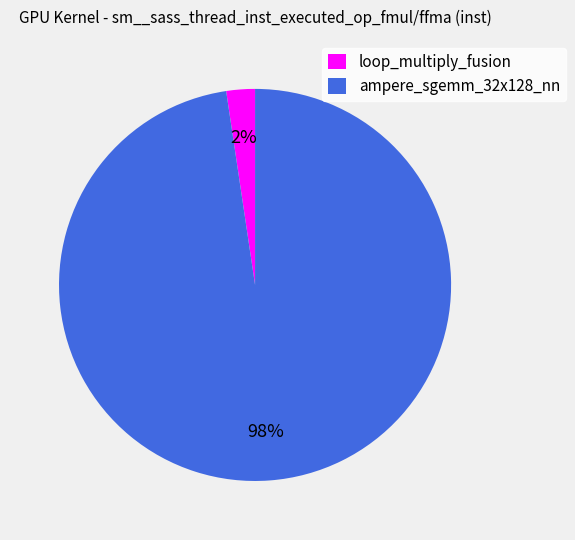

What percentage is the ampere_sgemm_32x128_nn slice, to the nearest percent?

98%